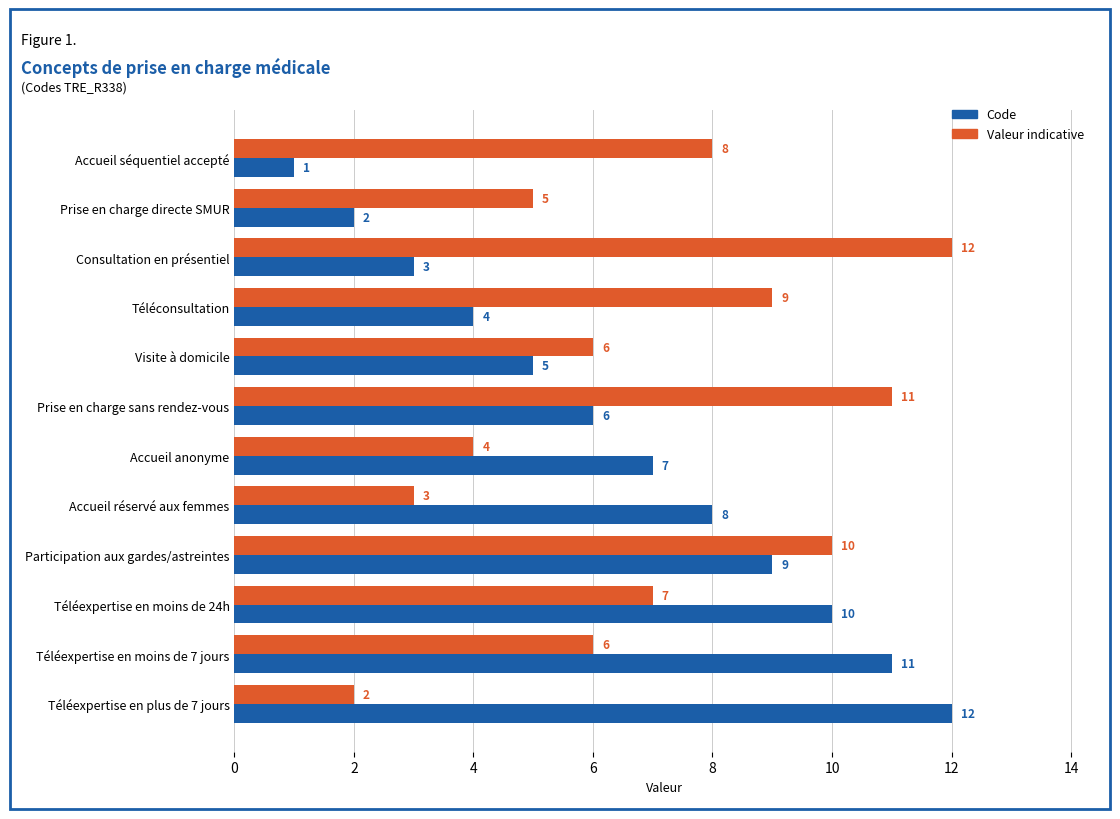

Count the number of categories in the chart.

12